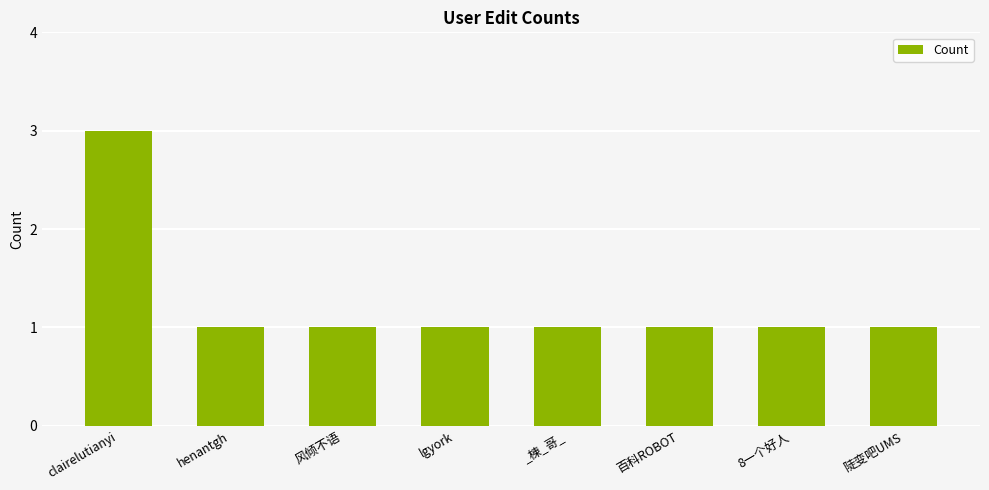

Approximately how many times larger is the value at 陡变吧UMS compared to clairelutianyi?

0.3